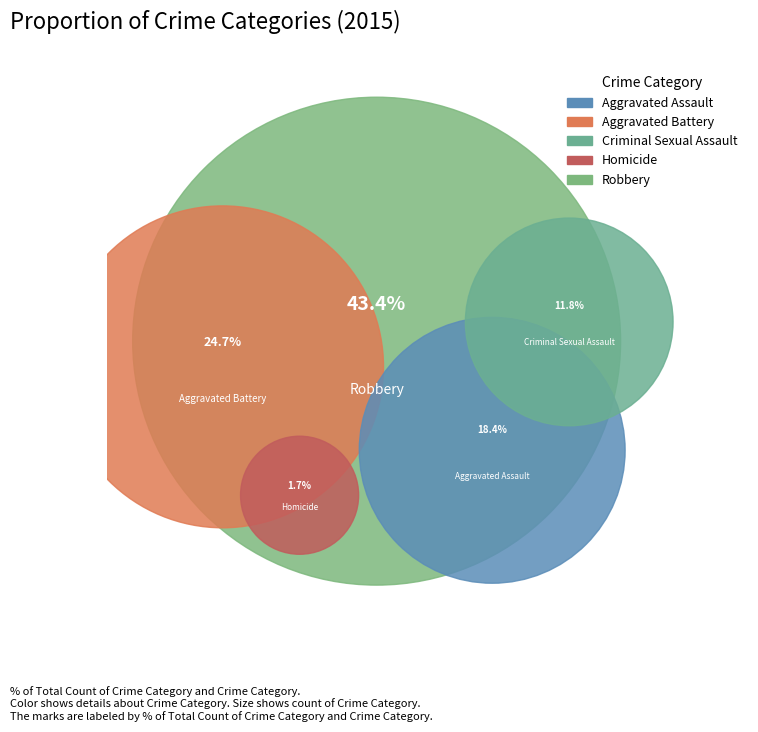

To the nearest percent, what is the difference between the largest and smallest slice percentages?

42%